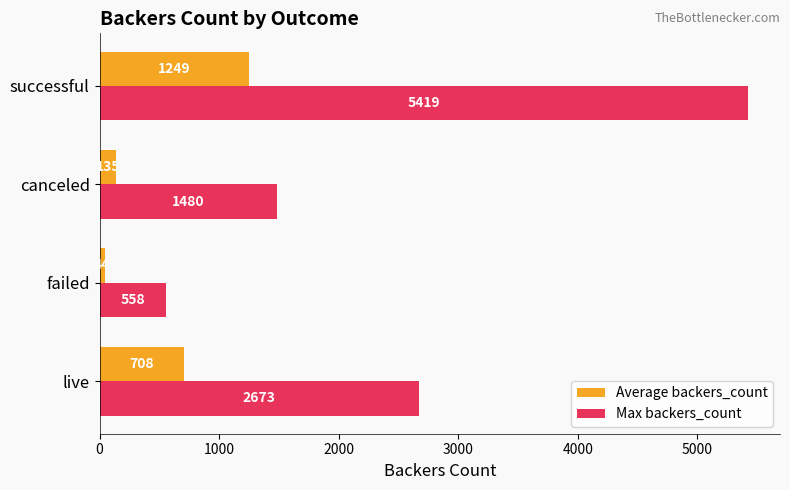

How many series are shown in this chart?

2